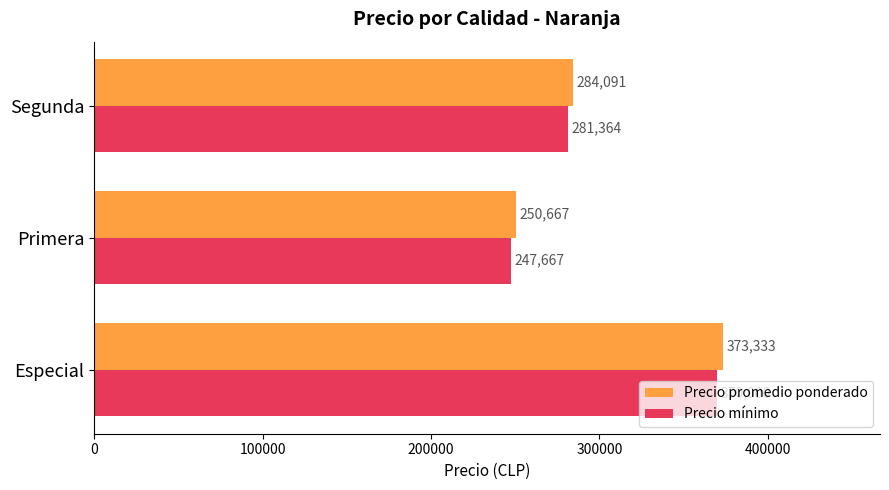

Is it true that Precio promedio ponderado equals 199352 at Especial?

False